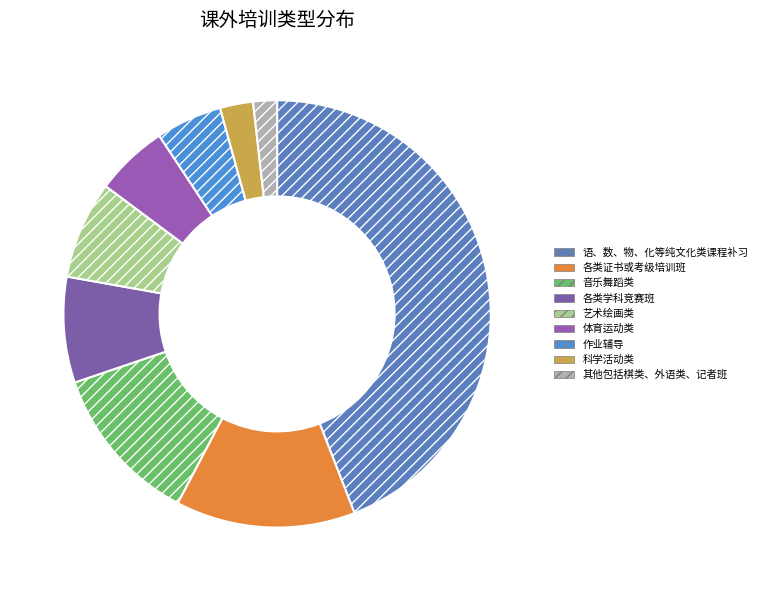

To the nearest percent, what percentage of the pie is 科学活动类?

2%